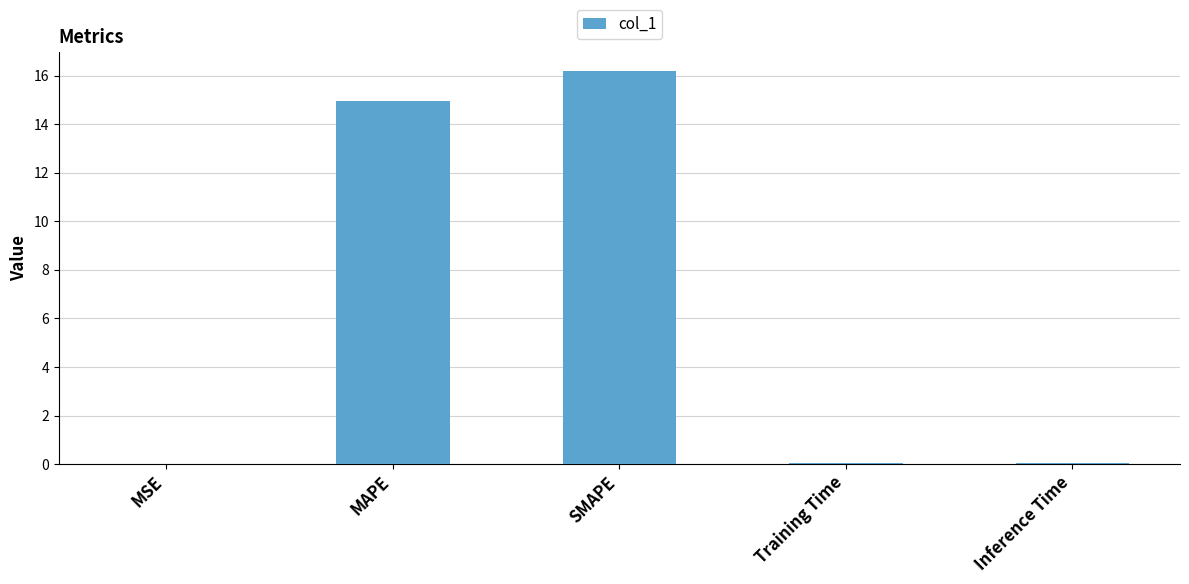

What is the sum of all values?

31.2